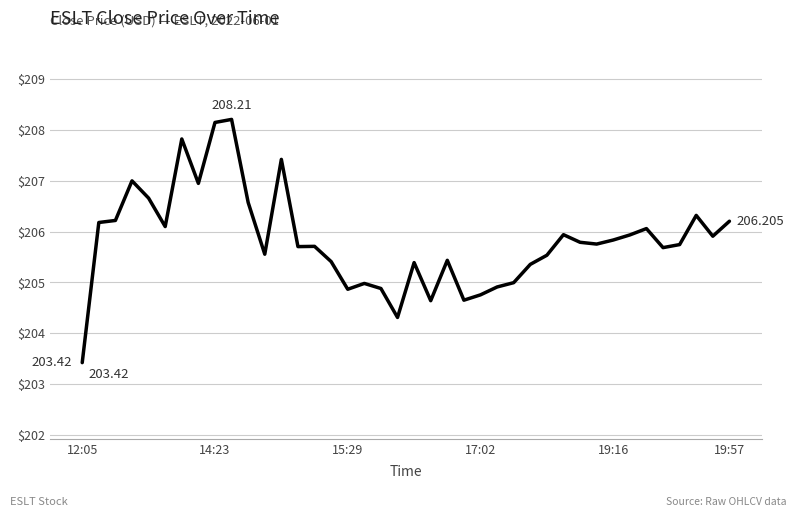

True or false: there are more than 0 points higher than both neighbors.

True